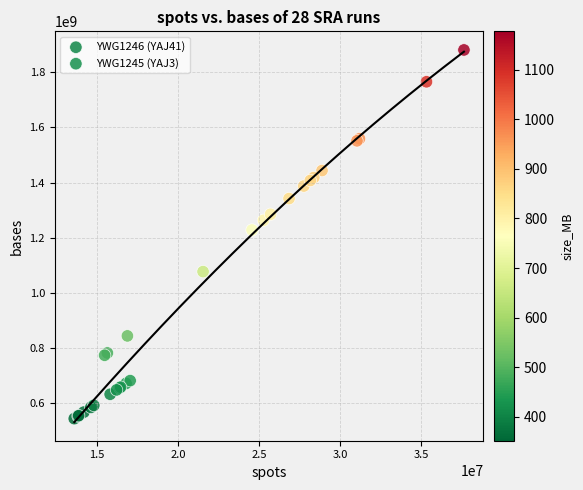

What are all the series names shown in the legend?

YWG1245 (YAJ3), YWG1246 (YAJ41)